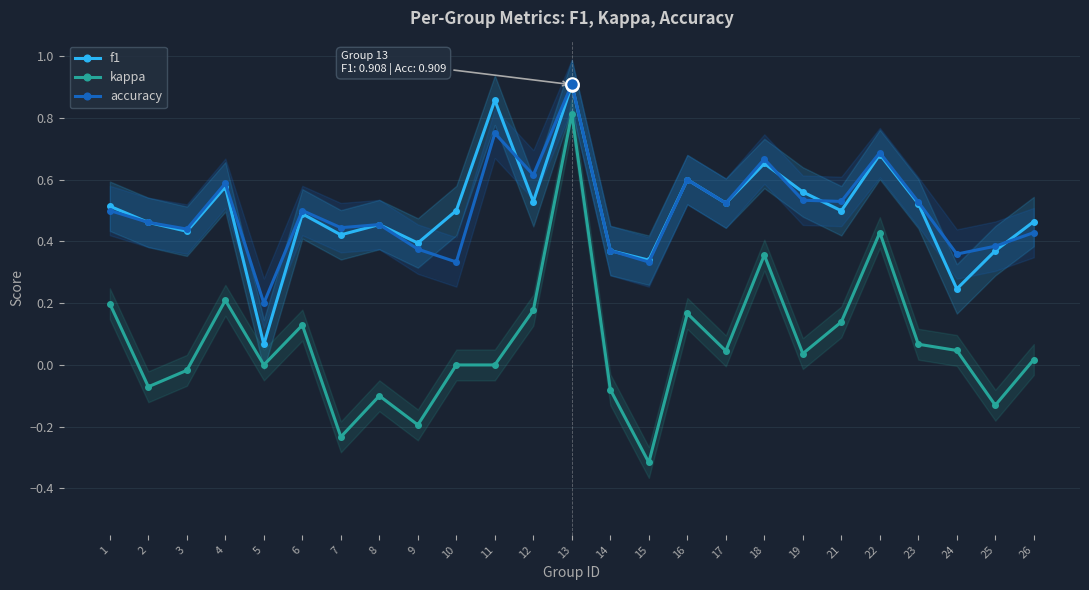

What is the sum of the accuracy values at 11 and 21?

1.3